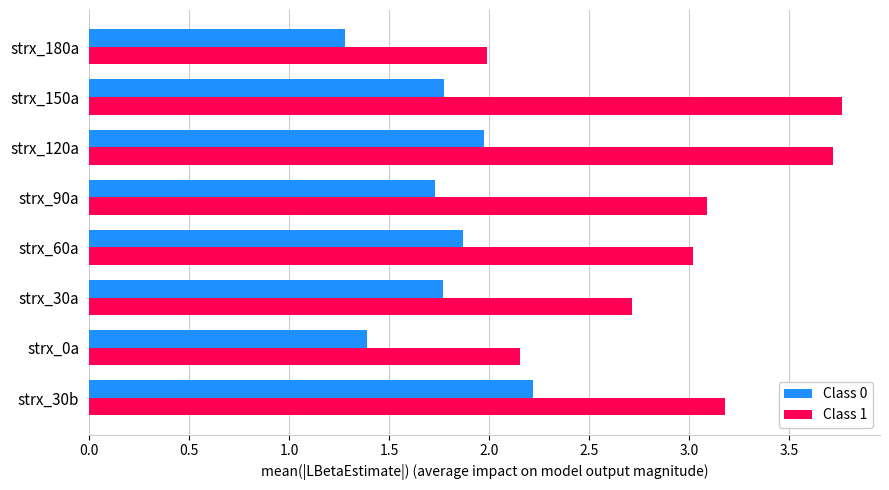

Is the value of Class 0 at strx_60a greater than the value of Class 1 at strx_120a?

No